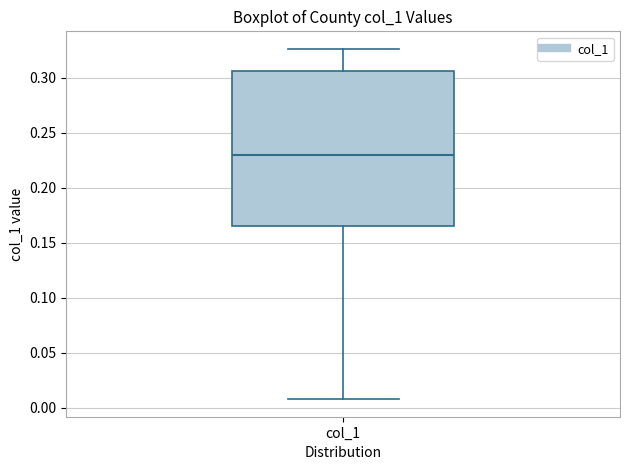

Read this box plot against the y-axis: the position of the median line, the range covered by the box, and the ends of both whiskers. The values are not printed on the chart, so give them approximately, as read against the axis.

median 0.230, box 0.165 to 0.305, whiskers 0.010 to 0.325